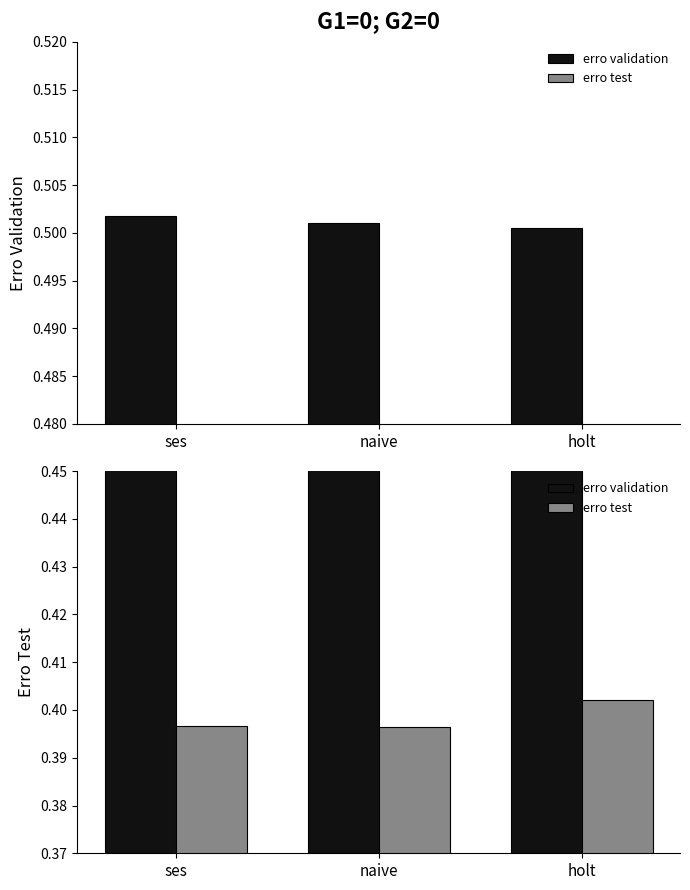

How many erro validation values are between 0 and 1?

3